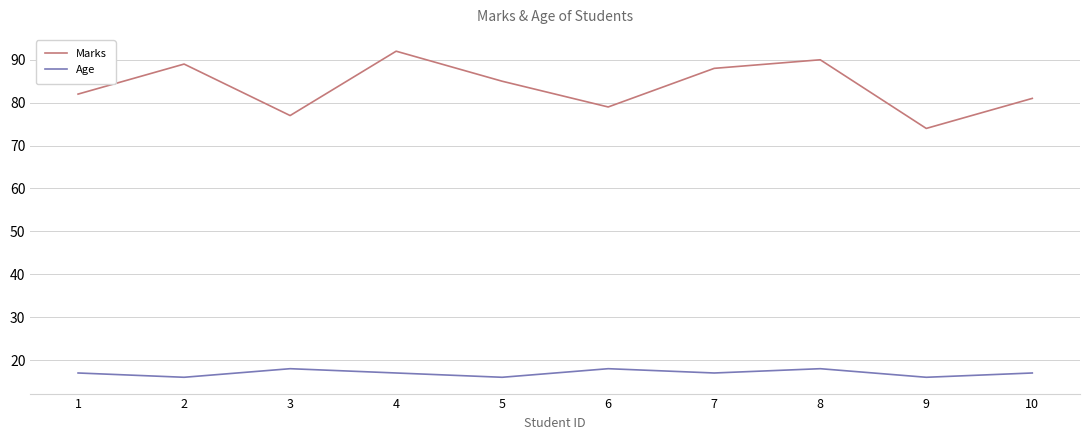

Where is the first local minimum for Age?

2